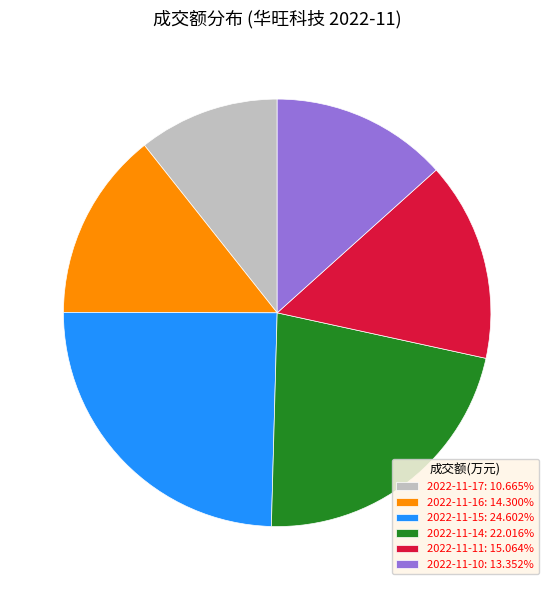

Does any single category account for the majority?

No